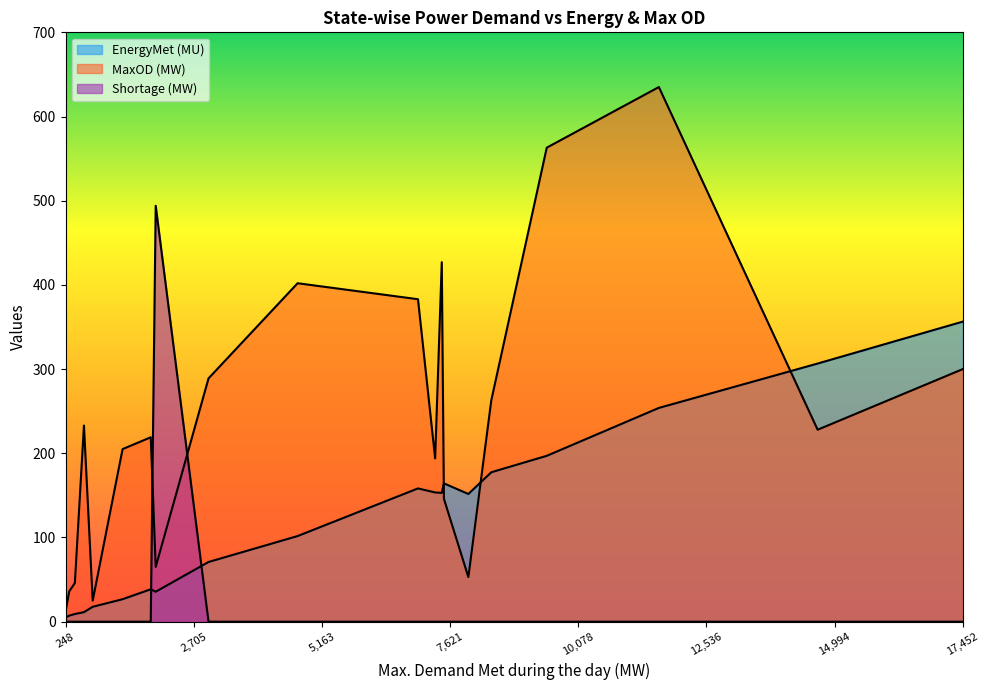

How many lines are shown in the chart?

3